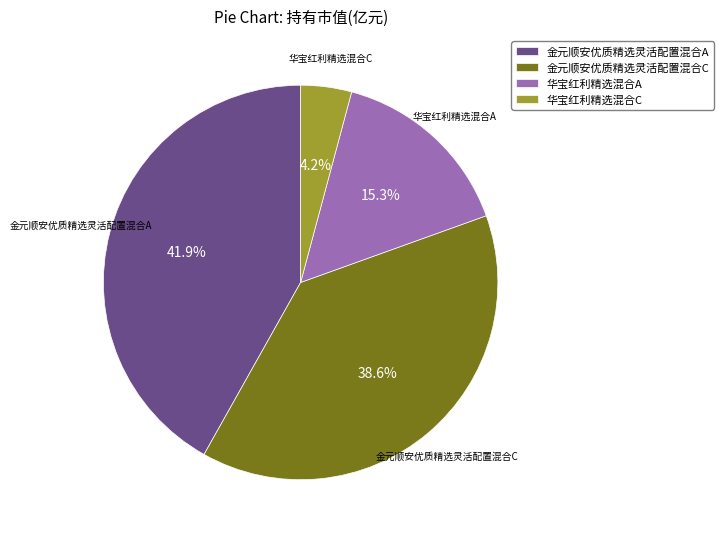

Does any single category account for the majority?

No